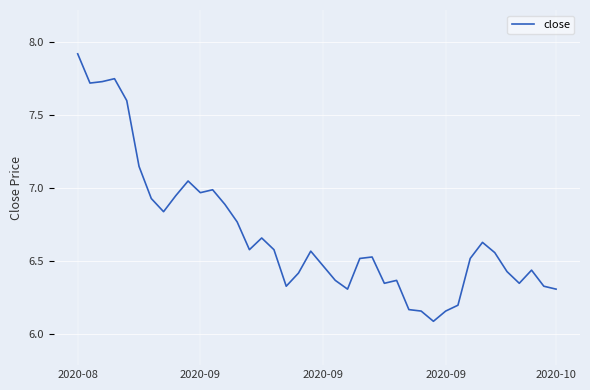

What is the difference between the maximum and minimum values?

1.8